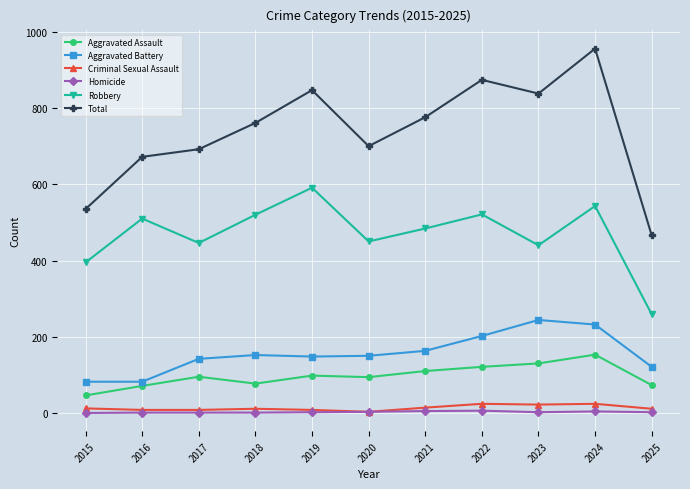

Which series has the widest spread of values?

Total